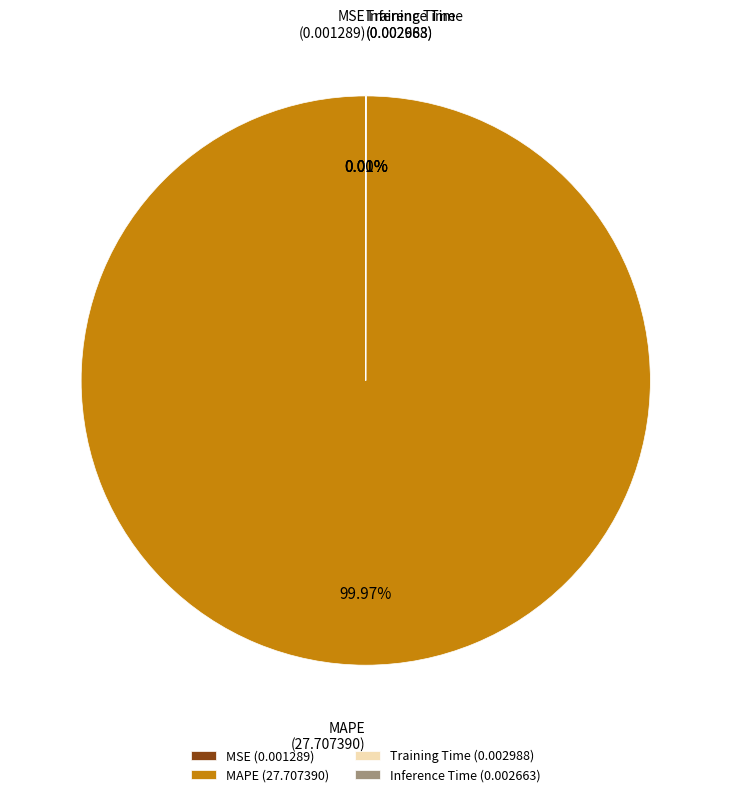

Is there any slice that represents more than half of the pie?

Yes